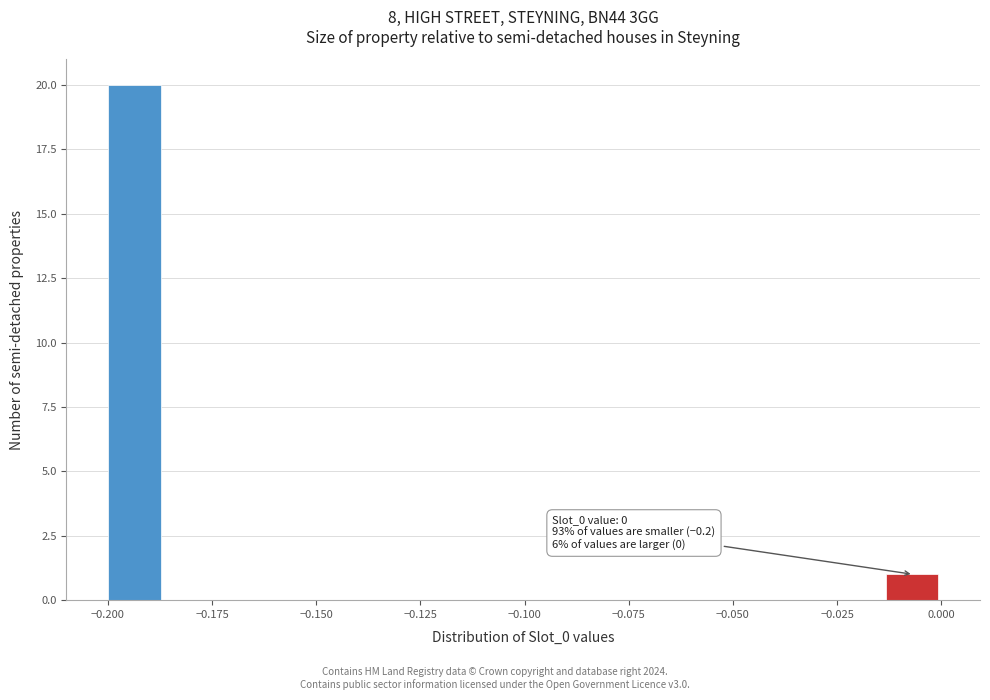

Read against the x-axis, roughly where is the centre of the tallest bar?

-0.195